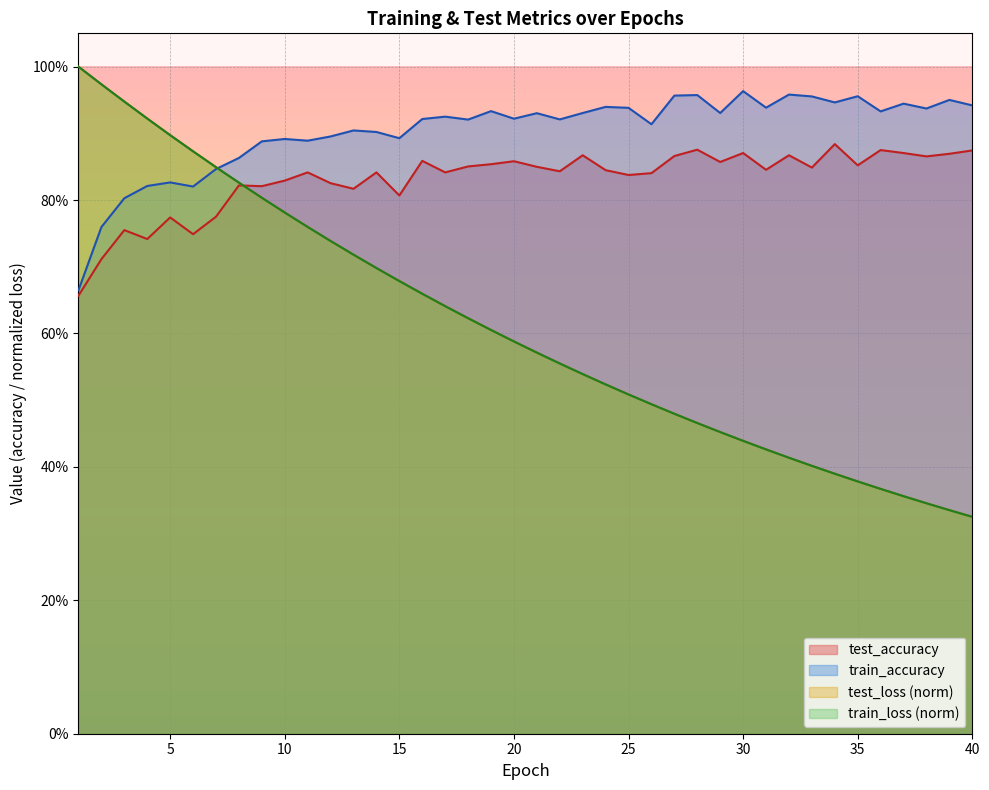

Reading right to left, extract all data points from this chart.

test_loss: 0.3	0.3	0.3	0.4	0.4	0.4	0.4	0.4	0.4	0.4	0.4	0.5	0.5	0.5	0.5	0.5	0.5	0.5	0.6	0.6	0.6	0.6	0.6	0.6	0.7	0.7	0.7	0.7	0.7	0.8	0.8	0.8	0.8	0.8	0.9	0.9	0.9	0.9	1.0	1.0
train_loss: 0.3	0.3	0.3	0.4	0.4	0.4	0.4	0.4	0.4	0.4	0.4	0.5	0.5	0.5	0.5	0.5	0.5	0.5	0.6	0.6	0.6	0.6	0.6	0.6	0.7	0.7	0.7	0.7	0.7	0.8	0.8	0.8	0.8	0.8	0.9	0.9	0.9	0.9	1.0	1.0
test_accuracy: 0.9	0.9	0.9	0.9	0.9	0.9	0.9	0.8	0.9	0.8	0.9	0.9	0.9	0.9	0.8	0.8	0.8	0.9	0.8	0.8	0.9	0.9	0.9	0.8	0.9	0.8	0.8	0.8	0.8	0.8	0.8	0.8	0.8	0.8	0.7	0.8	0.7	0.8	0.7	0.7
train_accuracy: 0.9	1.0	0.9	0.9	0.9	1.0	0.9	1.0	1.0	0.9	1.0	0.9	1.0	1.0	0.9	0.9	0.9	0.9	0.9	0.9	0.9	0.9	0.9	0.9	0.9	0.9	0.9	0.9	0.9	0.9	0.9	0.9	0.9	0.8	0.8	0.8	0.8	0.8	0.8	0.7